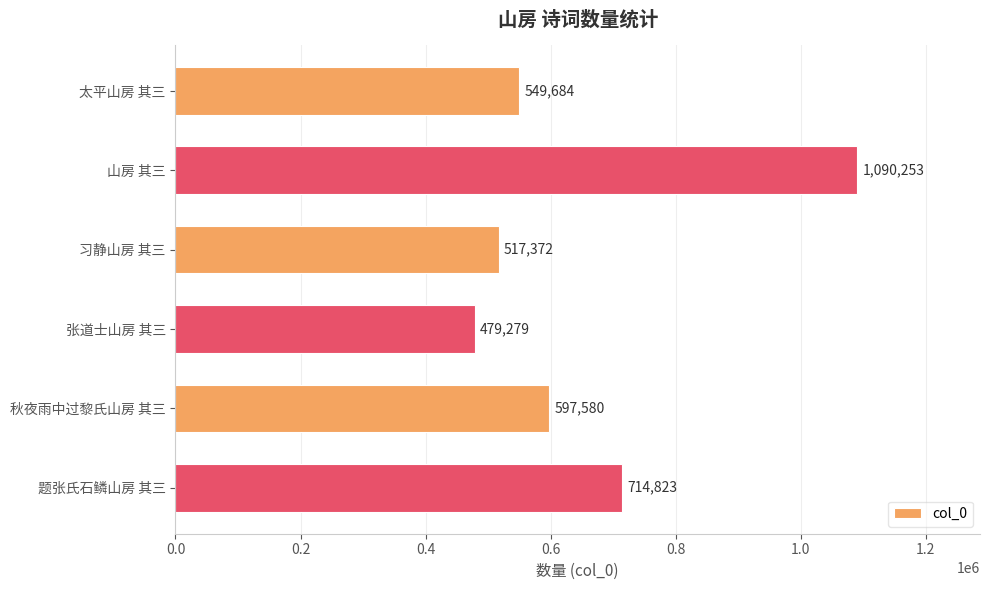

What is the sum of the values at 张道士山房 其三 and 秋夜雨中过黎氏山房 其三?

1076859